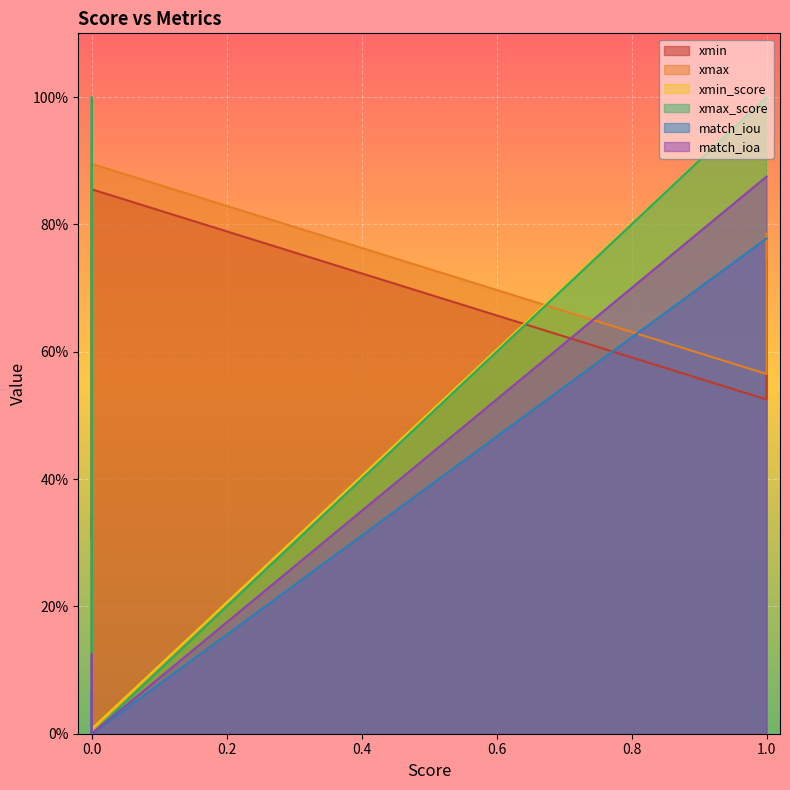

What is the sum of all xmax_score values?

3.0